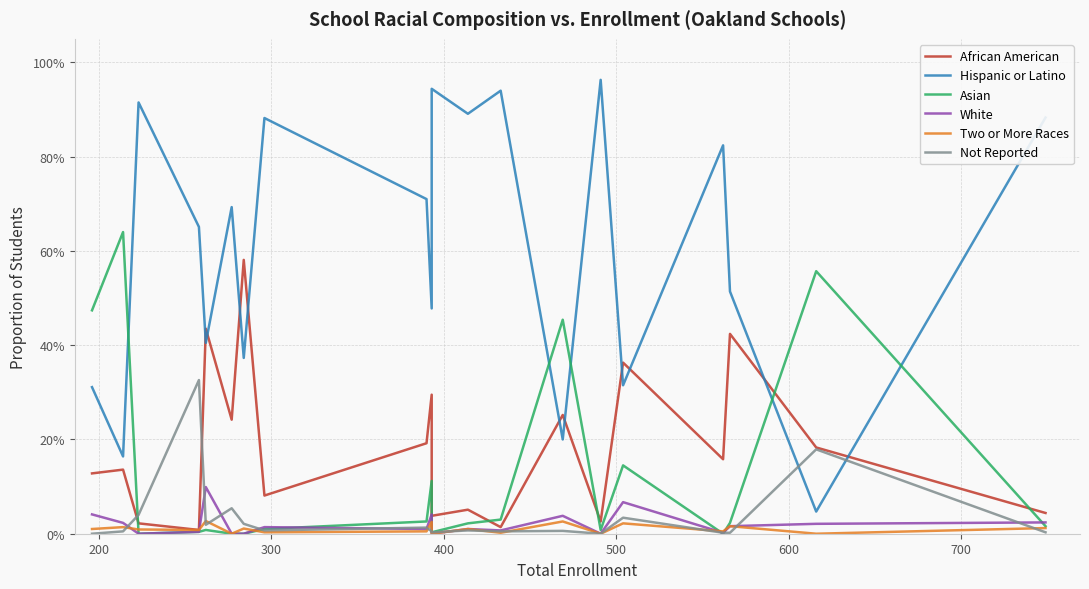

Reading left to right, transcribe all the data shown in this chart.

African American: 0.1	0.1	0.0	0.0	0.4	0.2	0.6	0.1	0.2	0.3	0.0	0.1	0.0	0.3	0.0	0.4	0.2	0.4	0.2	0.0
Hispanic or Latino: 0.3	0.2	0.9	0.7	0.4	0.7	0.4	0.9	0.7	0.5	0.9	0.9	0.9	0.2	1.0	0.3	0.8	0.5	0.0	0.9
Asian: 0.5	0.6	0.0	0.0	0.0	0.0	0.0	0.0	0.0	0.1	0.0	0.0	0.0	0.5	0.0	0.1	0.0	0.0	0.6	0.0
White: 0.0	0.0	0.0	0.0	0.1	0.0	0.0	0.0	0.0	0.0	0.0	0.0	0.0	0.0	0.0	0.1	0.0	0.0	0.0	0.0
Two or More Races: 0.0	0.0	0.0	0.0	0.0	0.0	0.0	0.0	0.0	0.0	0.0	0.0	0.0	0.0	0.0	0.0	0.0	0.0	0.0	0.0
Not Reported: 0.0	0.0	0.0	0.3	0.0	0.1	0.0	0.0	0.0	0.0	0.0	0.0	0.0	0.0	0.0	0.0	0.0	0.0	0.2	0.0